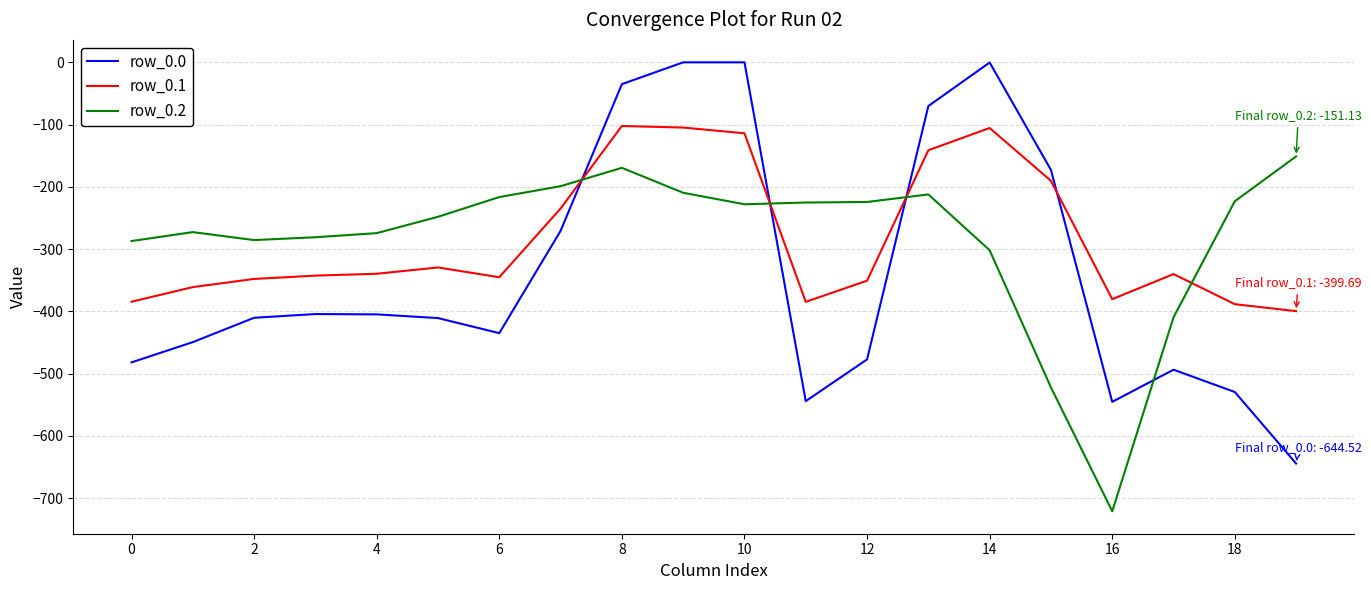

What is the minimum value for row_0.0?

-644.5